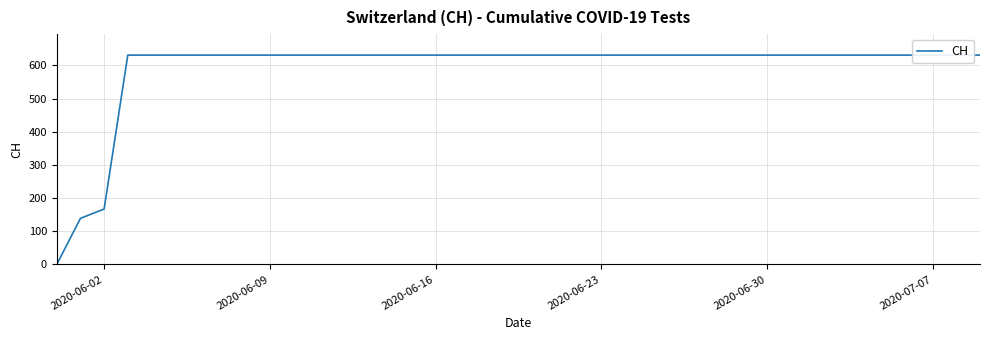

Reading right to left, extract all data points from this chart.

631	631	631	631	631	631	631	631	631	631	631	631	631	631	631	631	631	631	631	631	631	631	631	631	631	631	631	631	631	631	631	631	631	631	631	631	631	167	139	0